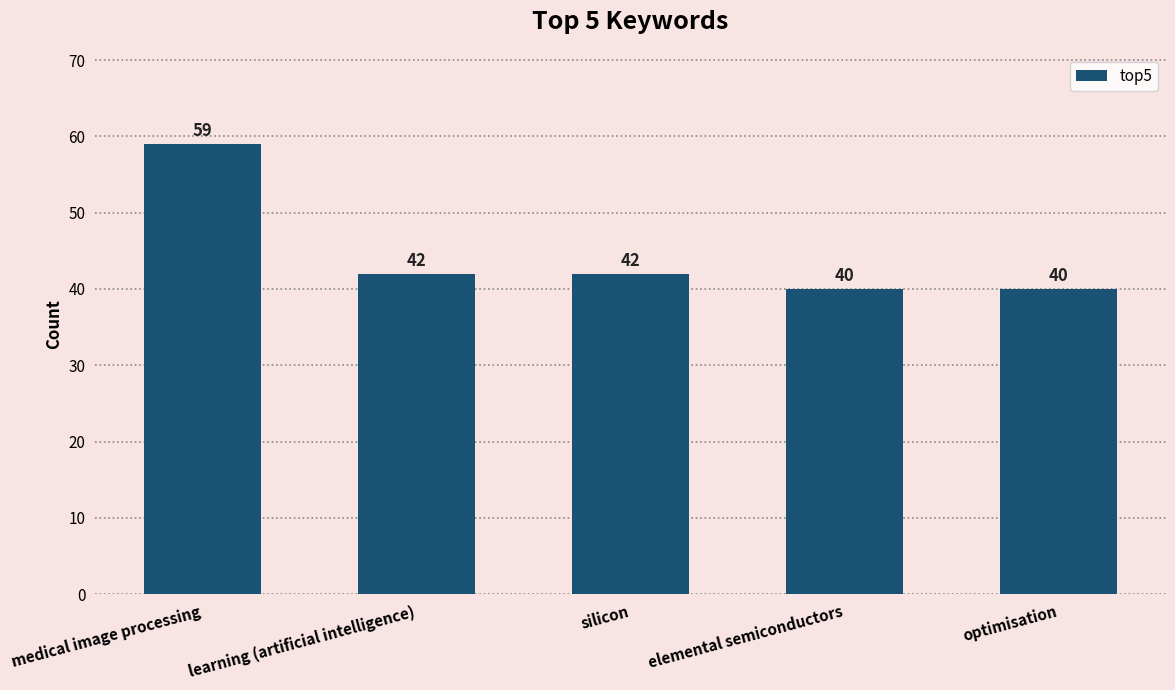

What is the approximate value at elemental semiconductors, to the nearest 5?

40